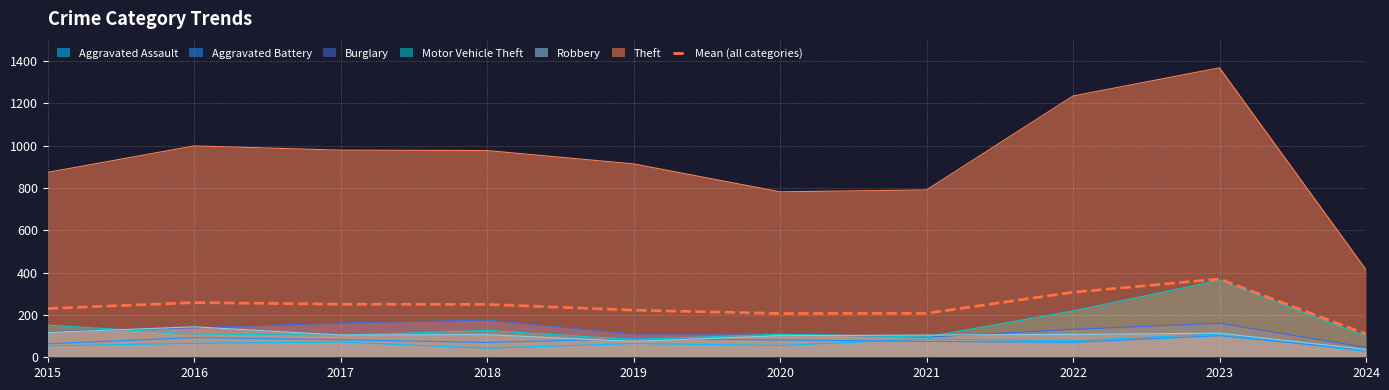

Is it true that the value at 2020 is 307.4?

False